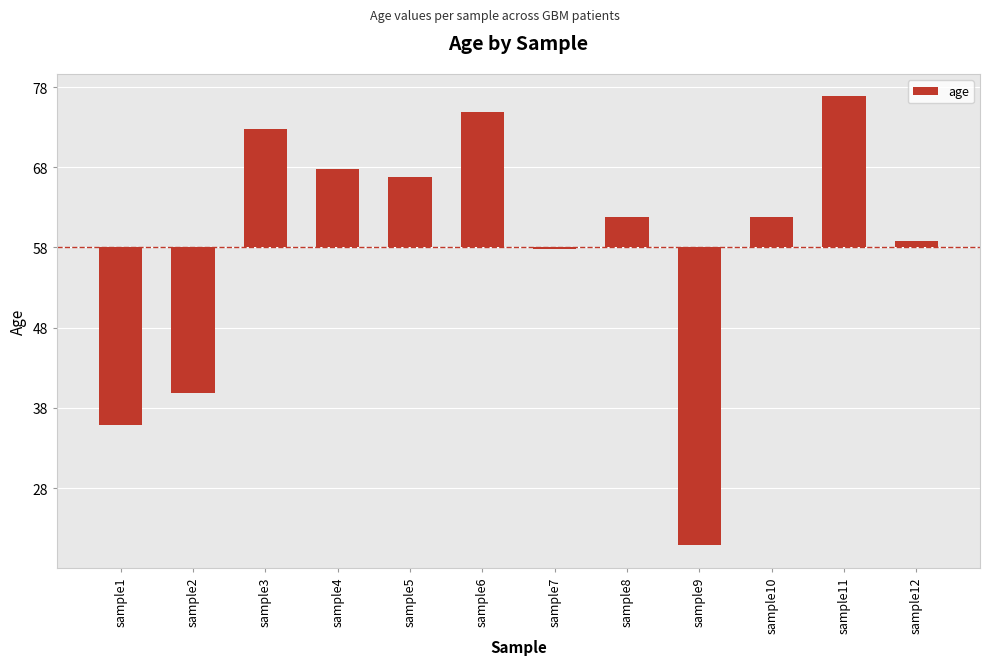

Are the bars horizontal?

No